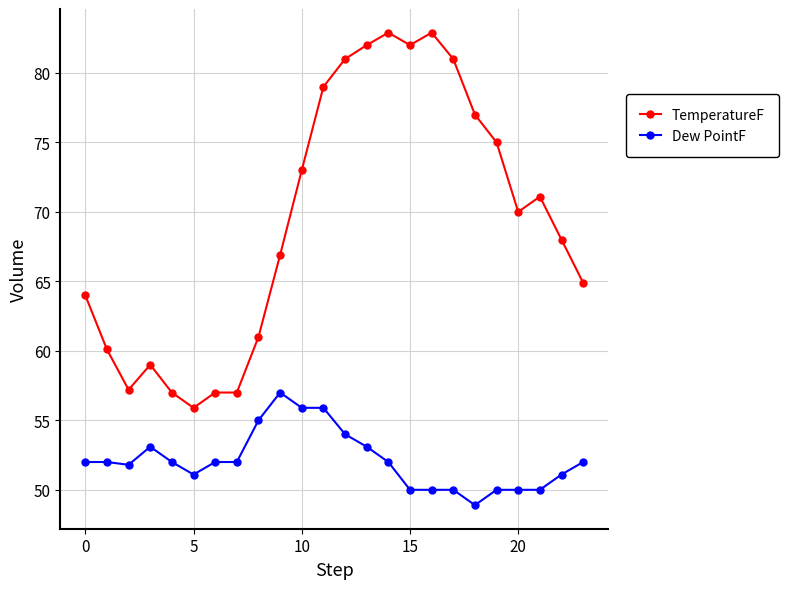

Rank the series by their average value, from lowest to highest.

Dew PointF, TemperatureF